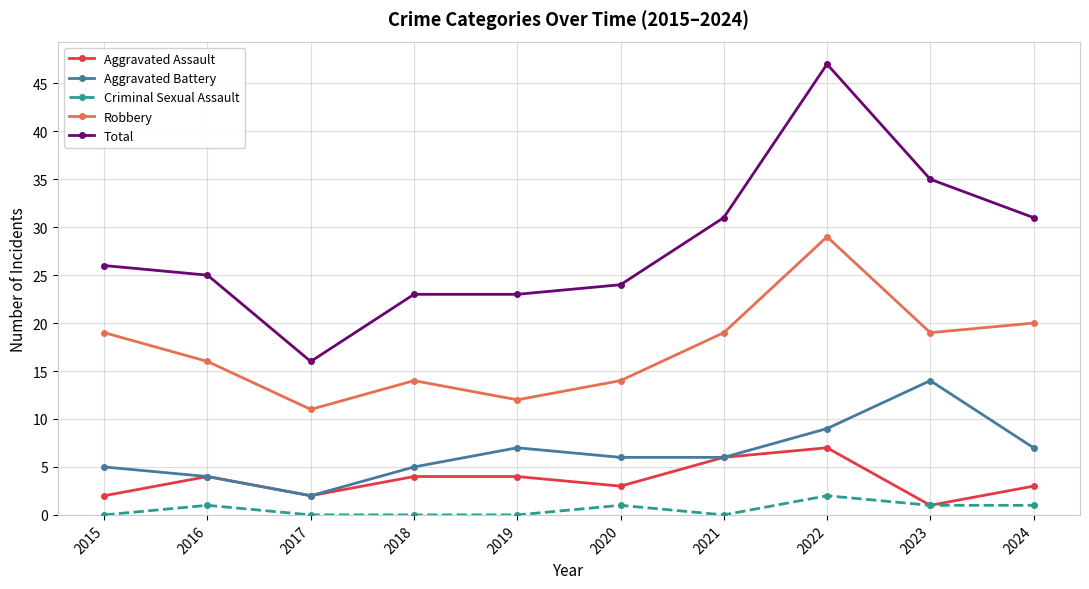

At which category does Aggravated Assault reach its first local valley?

2017